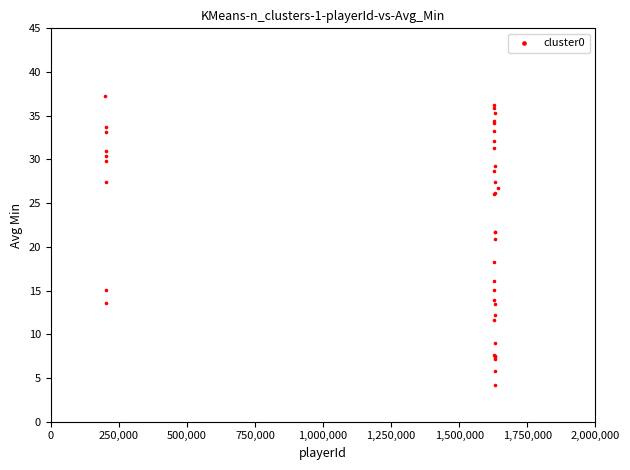

What Y value in the scatter plot is closest to 20?

20.9